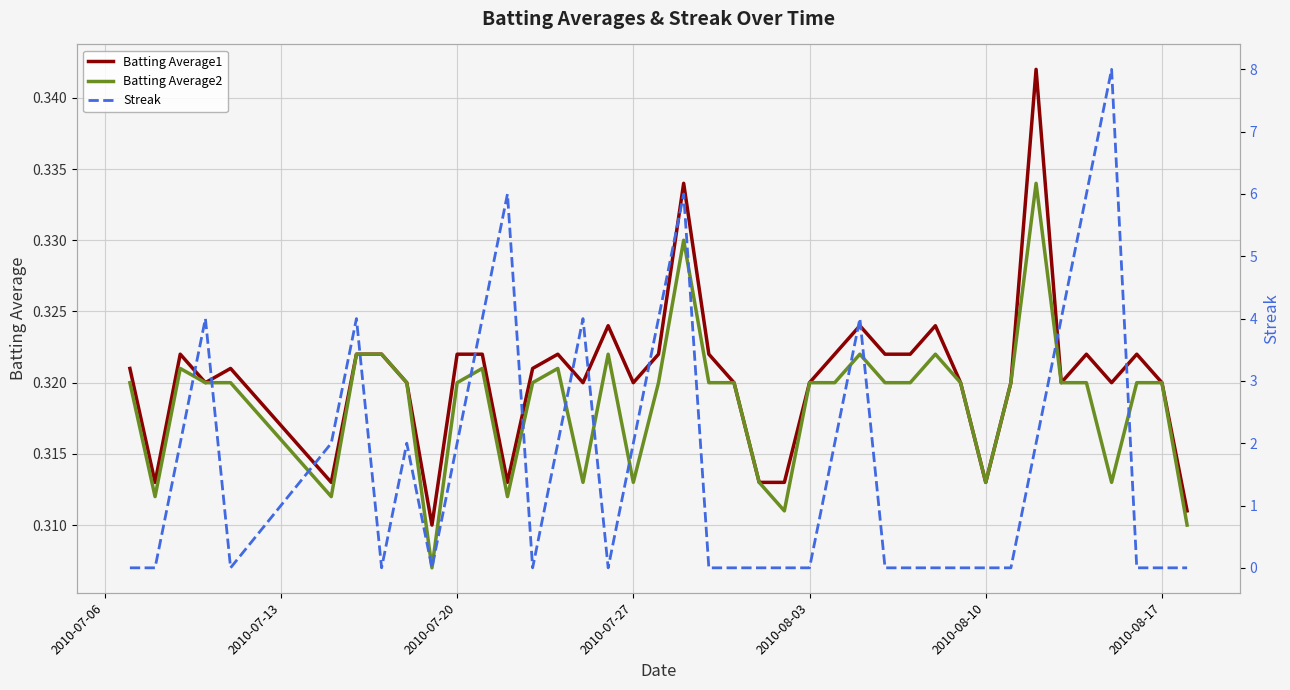

Which series ends up on top after the final intersection of Streak and Batting Average2?

Batting Average2